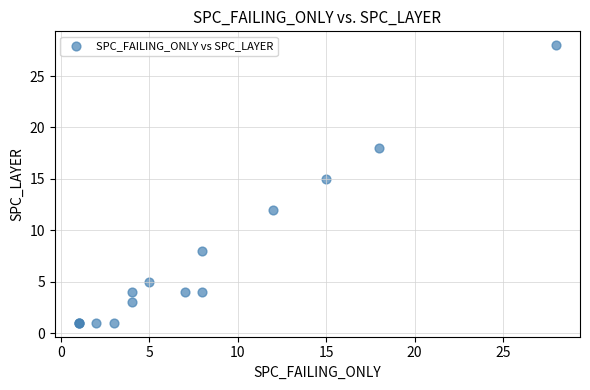

What Y value in the scatter plot is closest to 14?

15